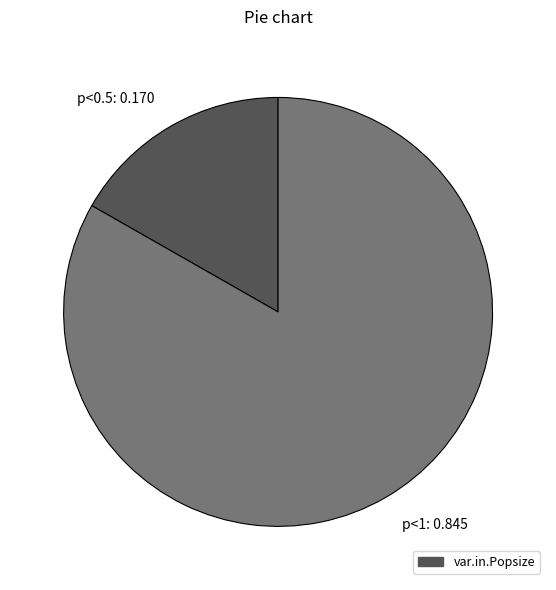

Count the number of slices in the pie.

2